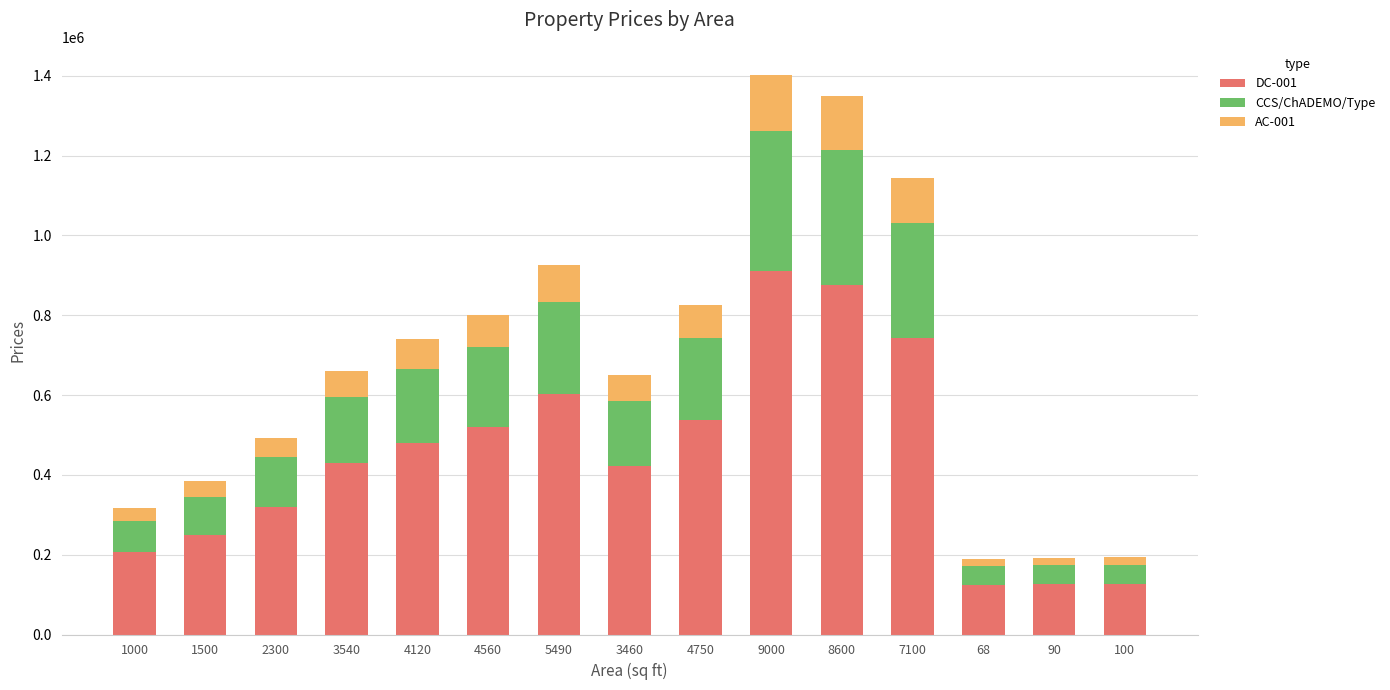

What is the maximum value for DC-001?

911758